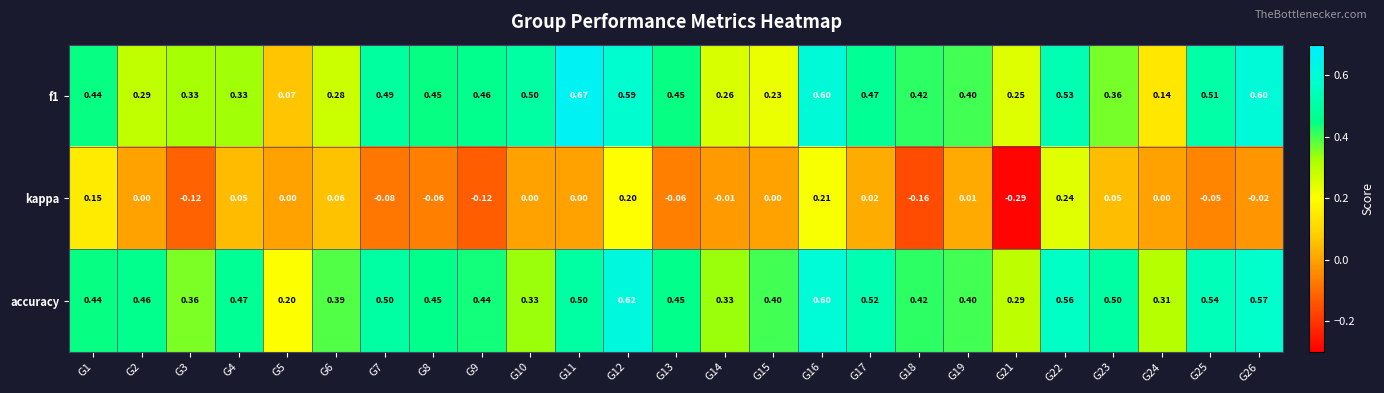

How many data points does each series have?

25